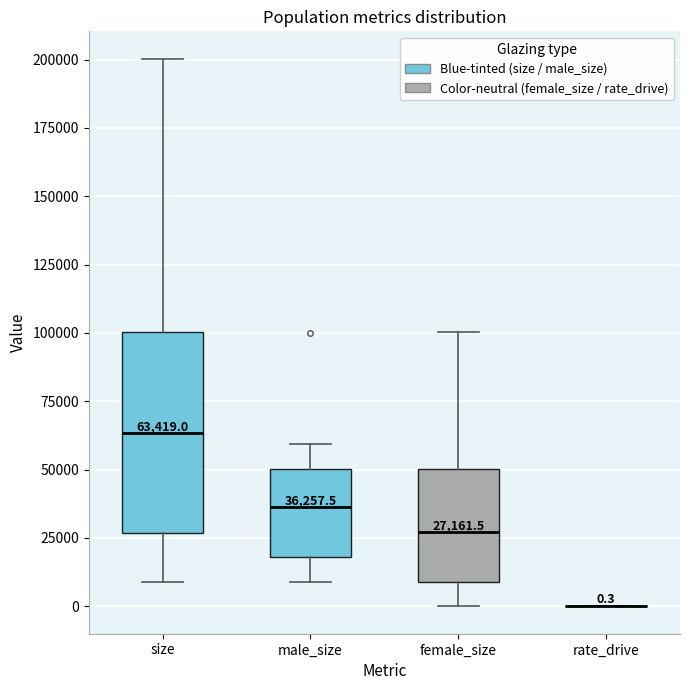

Comparing the boxes themselves (not the whiskers), which one is the tallest?

size